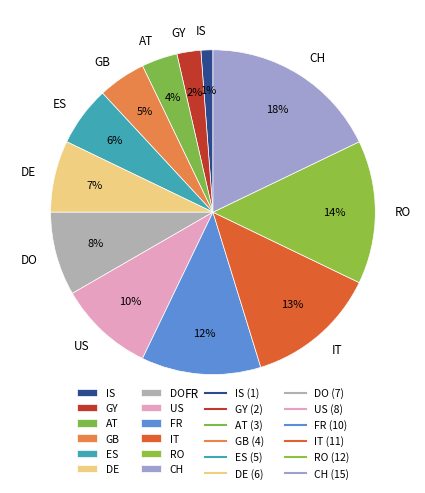

To the nearest percent, what is the combined percentage of FR and CH?

30%